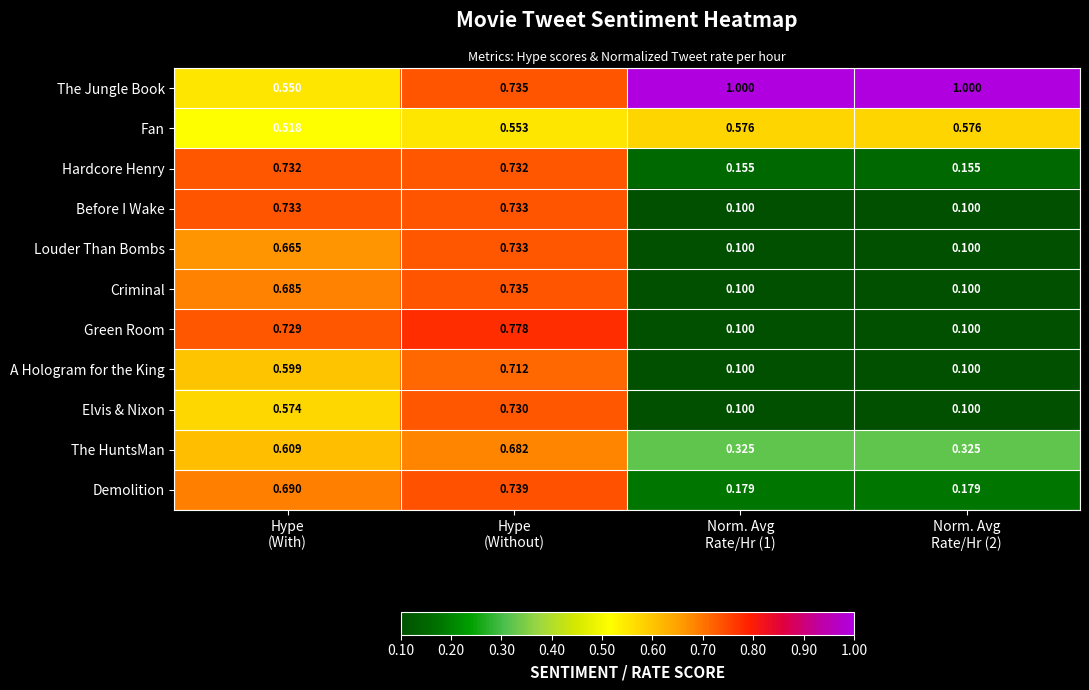

Which series has the widest spread of values?

Green Room